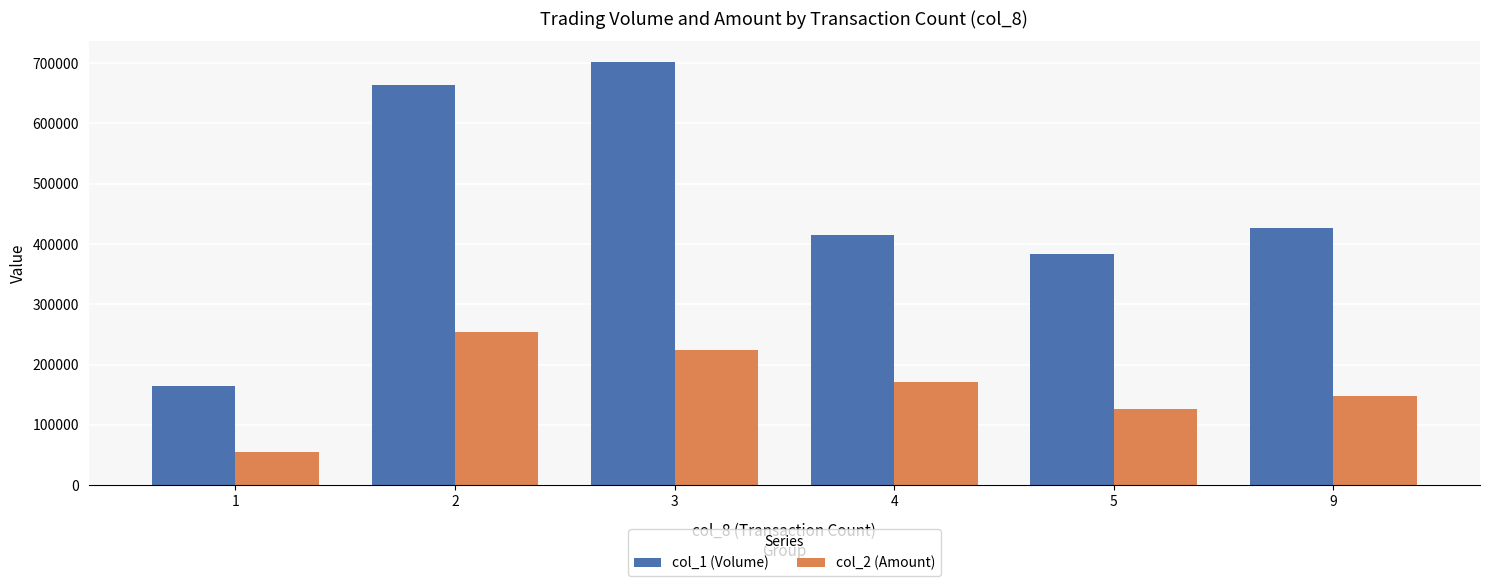

Which series has the largest total across all categories?

col_1 (Volume)